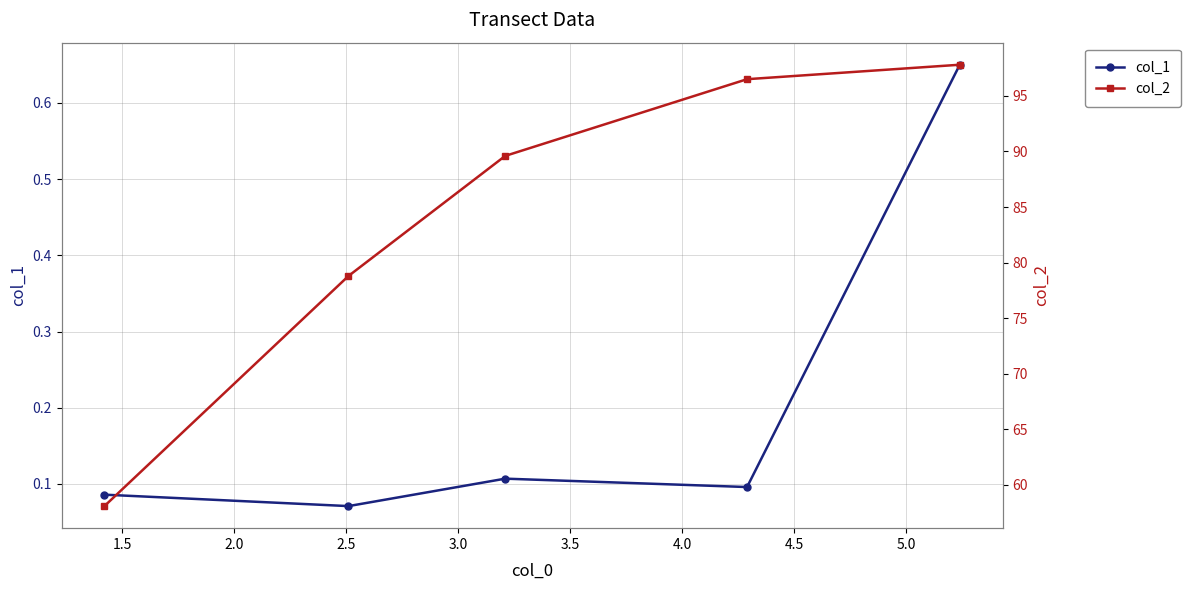

Count the col_1 values in the range 0 to 1.

5